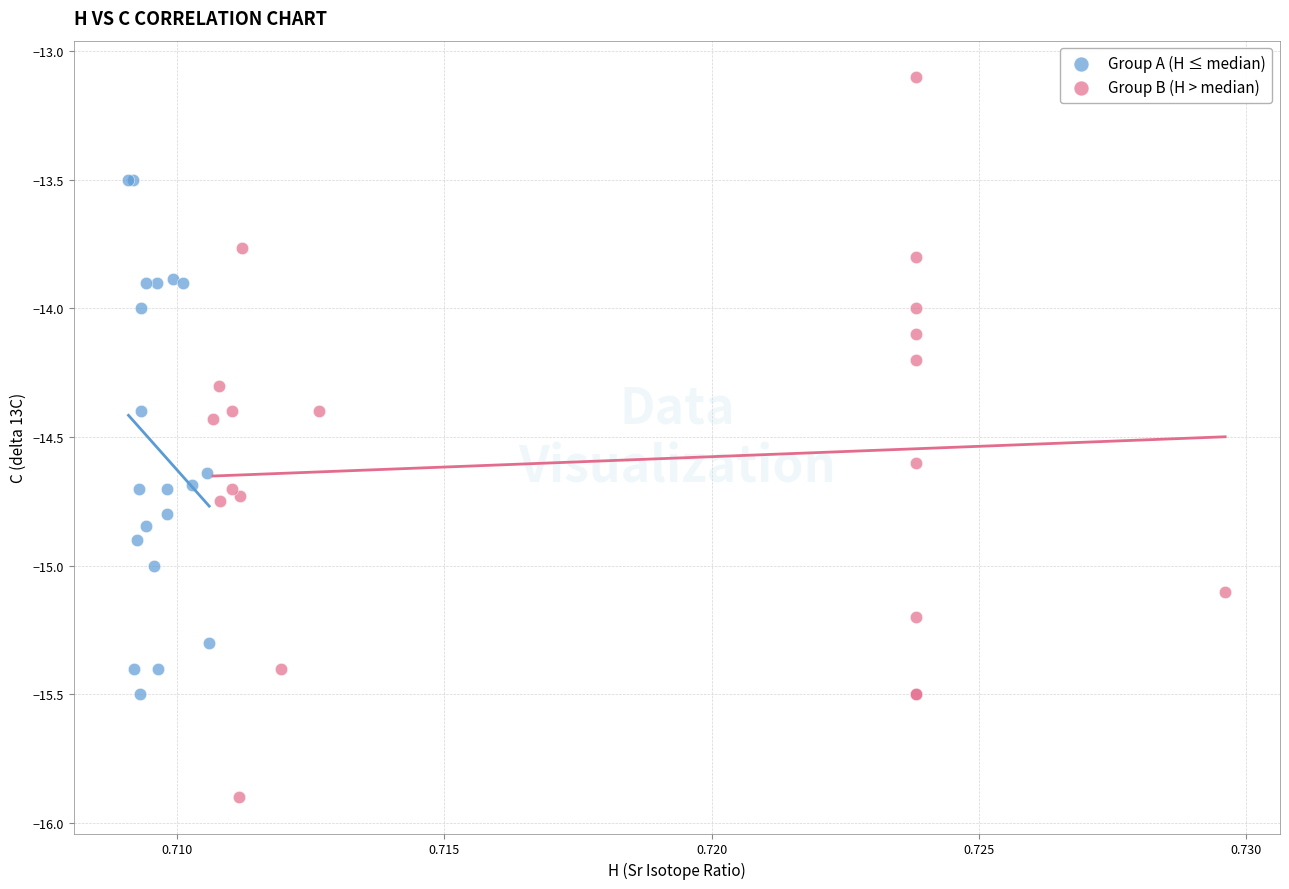

What are all the series names shown in the legend?

Group A (H ≤ median), Group B (H > median)